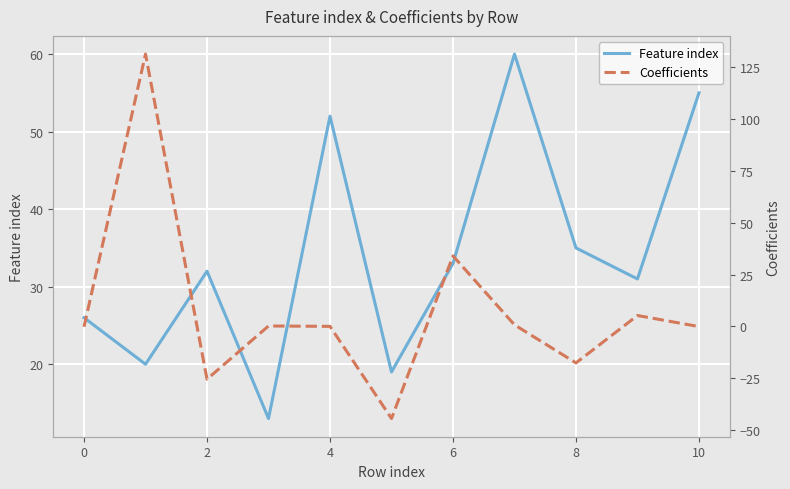

At which label is Feature index closest to 36?

8